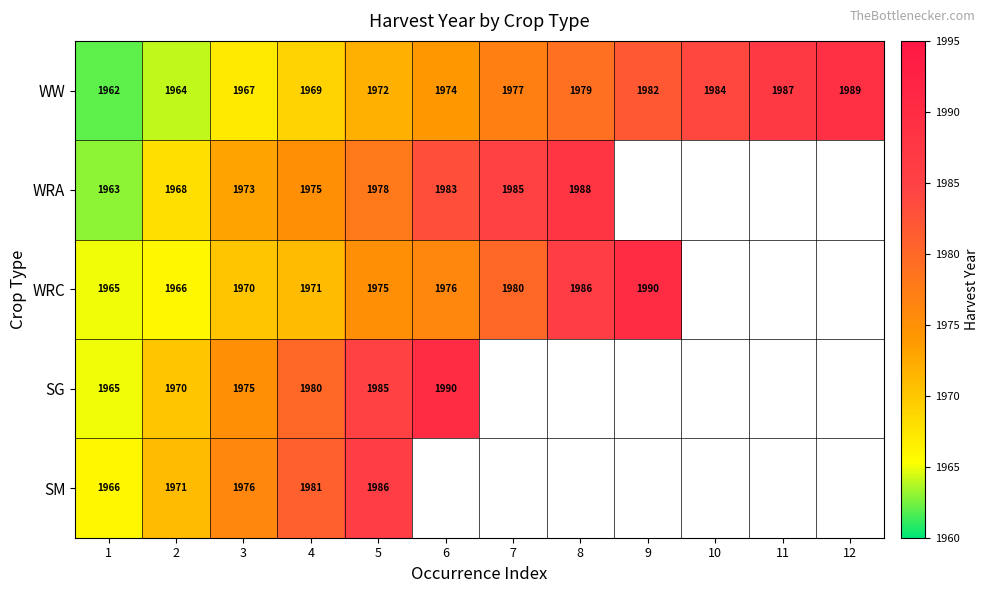

What is the difference between the maximum and minimum values in the WW series?

27